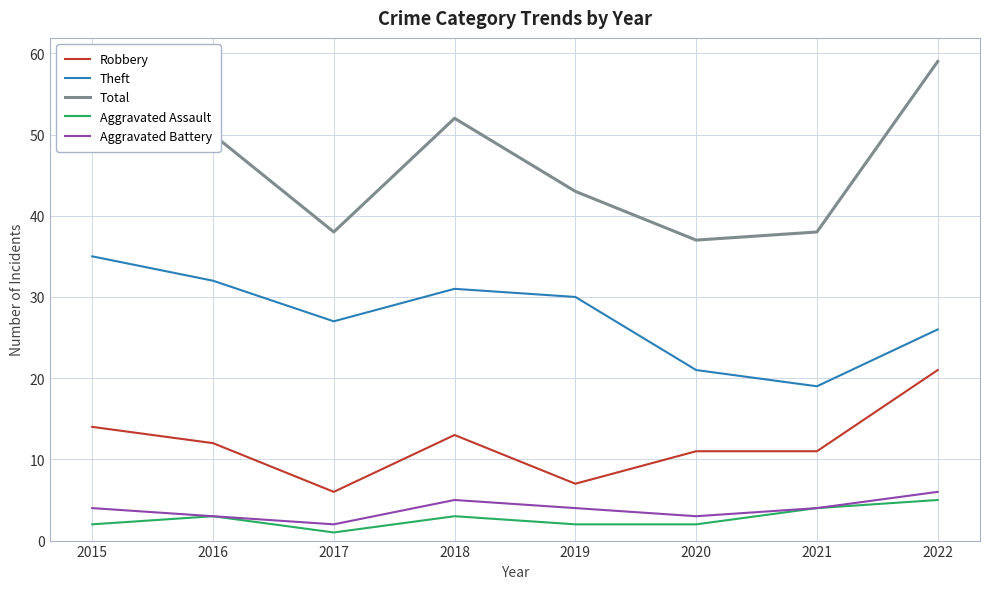

True or false: Robbery and Aggravated Battery intersect in this chart.

False